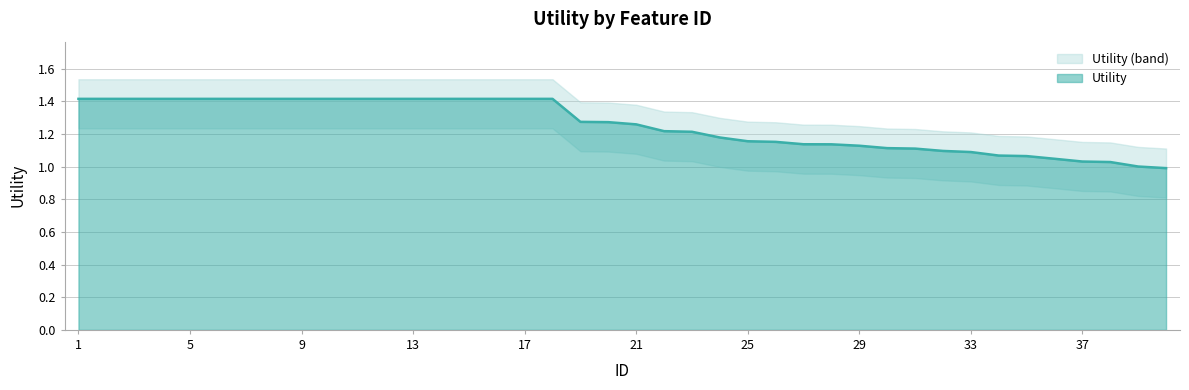

Is it true that the value at 34 is 1.1?

True